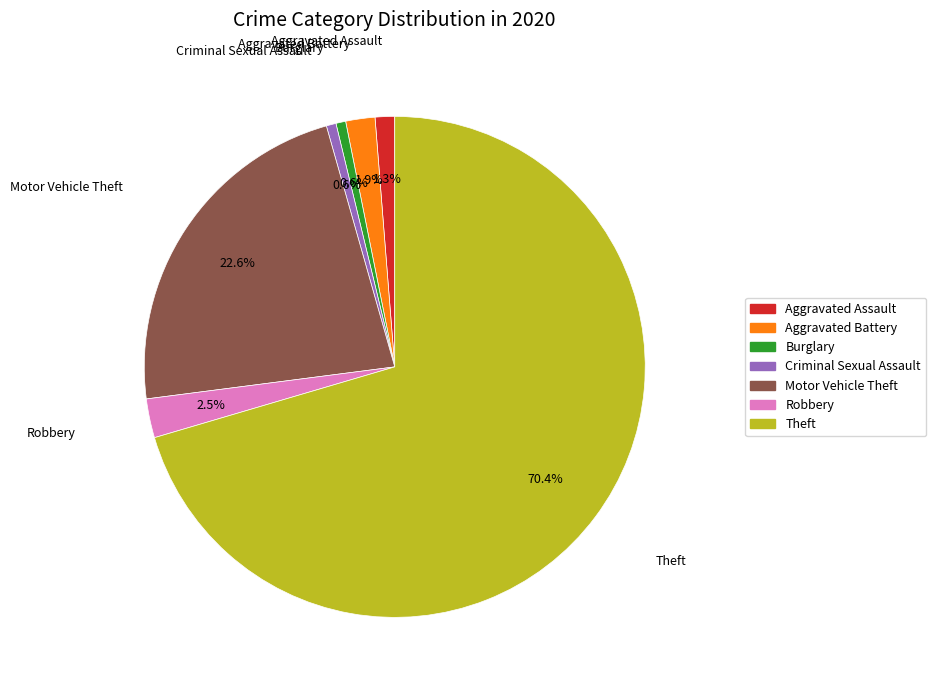

Is Theft the majority of the pie?

Yes